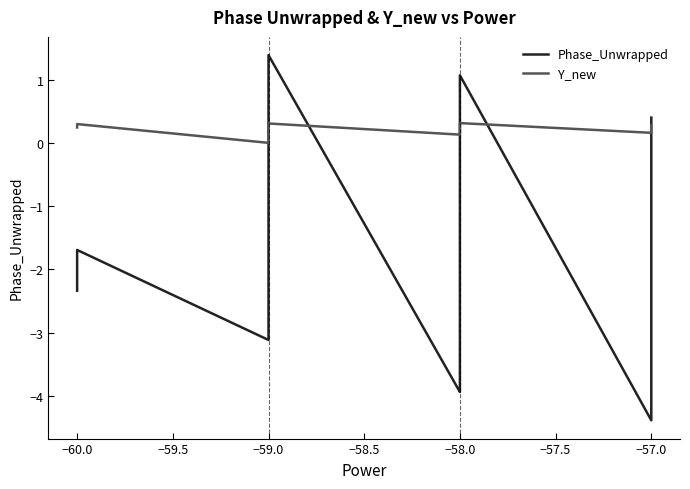

At how many categories does at least one series exceed 0?

39